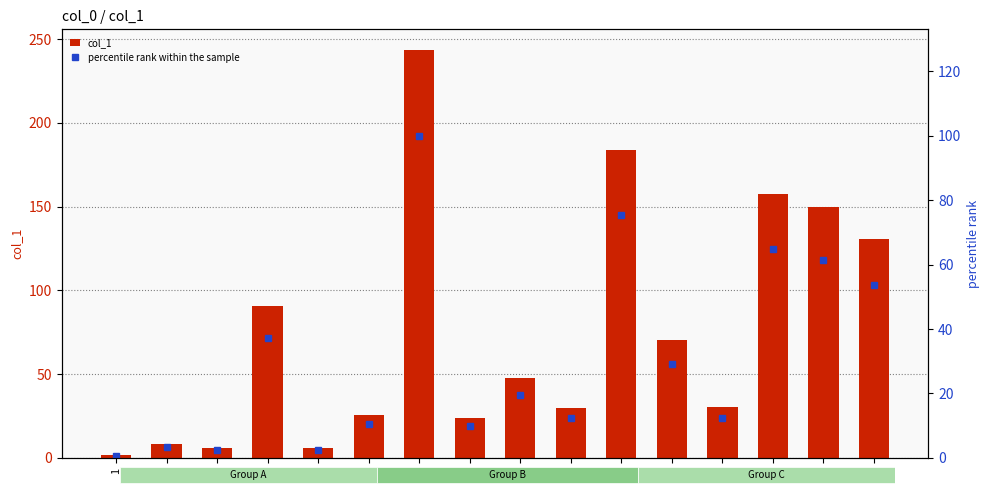

What is the label of the 11th bar from the right?

7